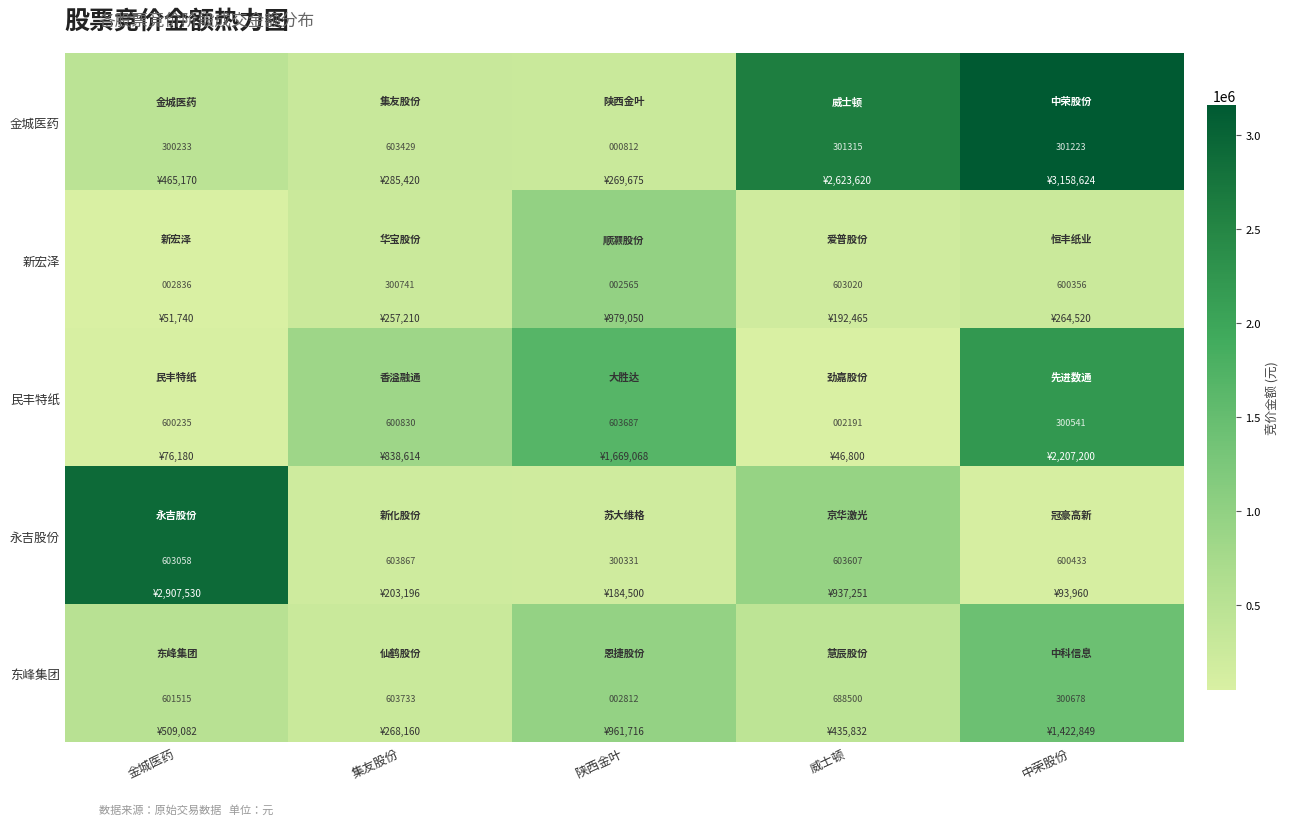

What is the total value across all series at 中荣股份?

2103231